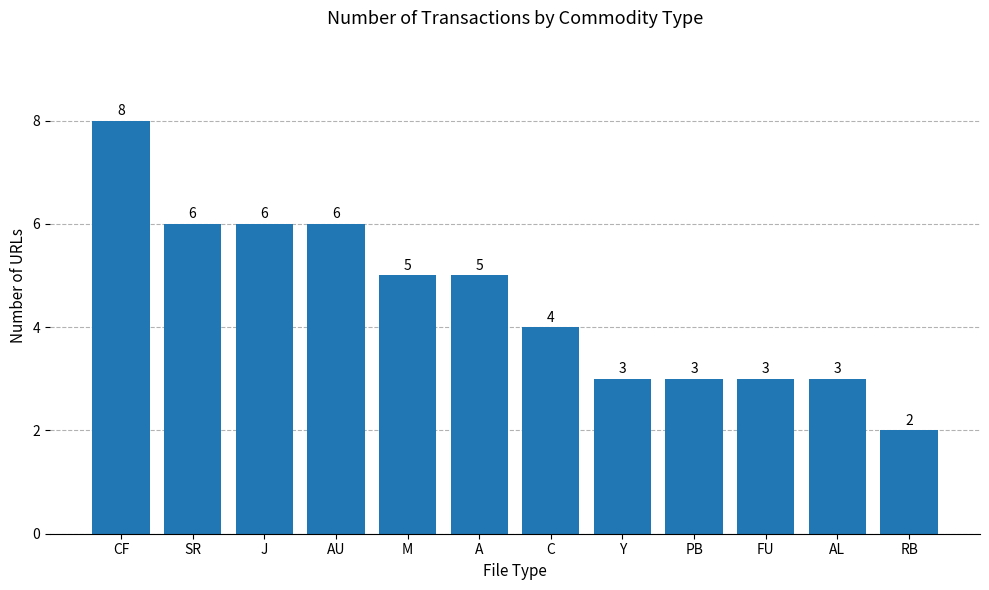

Reading left to right, extract all data points from this chart.

8	6	6	6	5	5	4	3	3	3	3	2